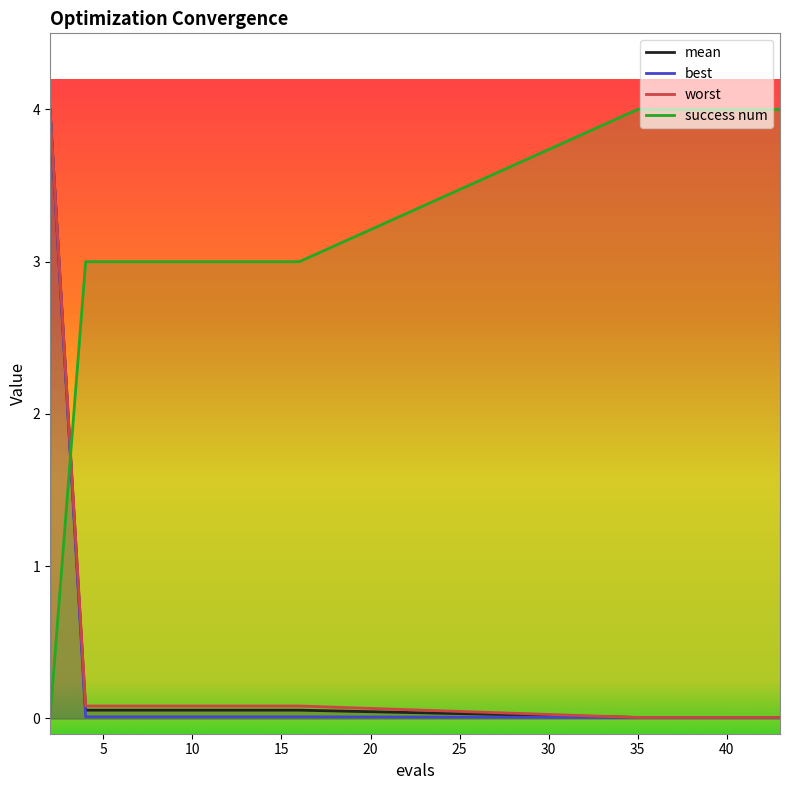

Which has a higher value, 2 or 16?

2